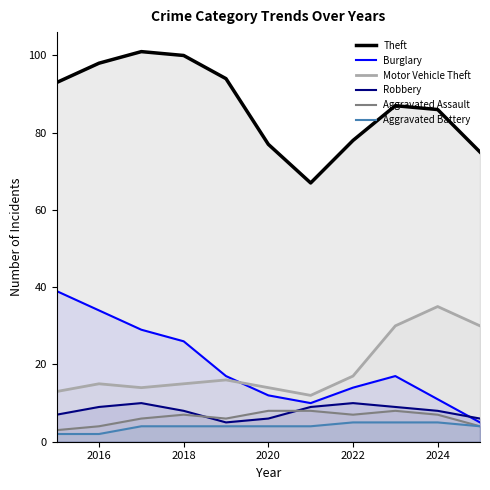

What is the maximum value for Motor Vehicle Theft?

35